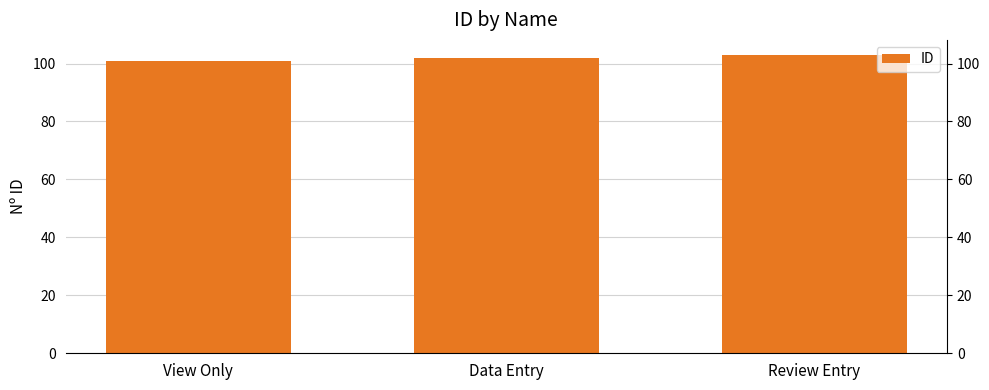

What is the label of the 3rd bar from the left?

Review Entry